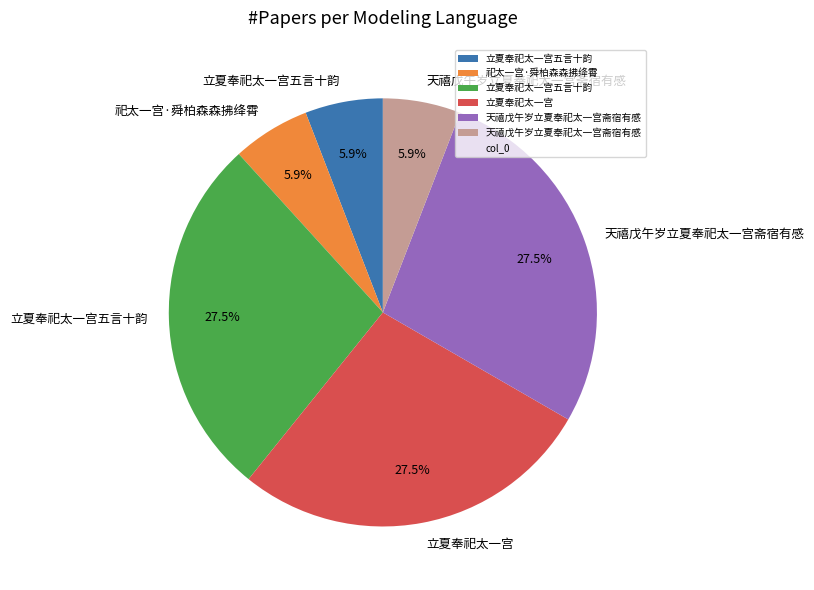

Is there any slice that represents more than half of the pie?

No